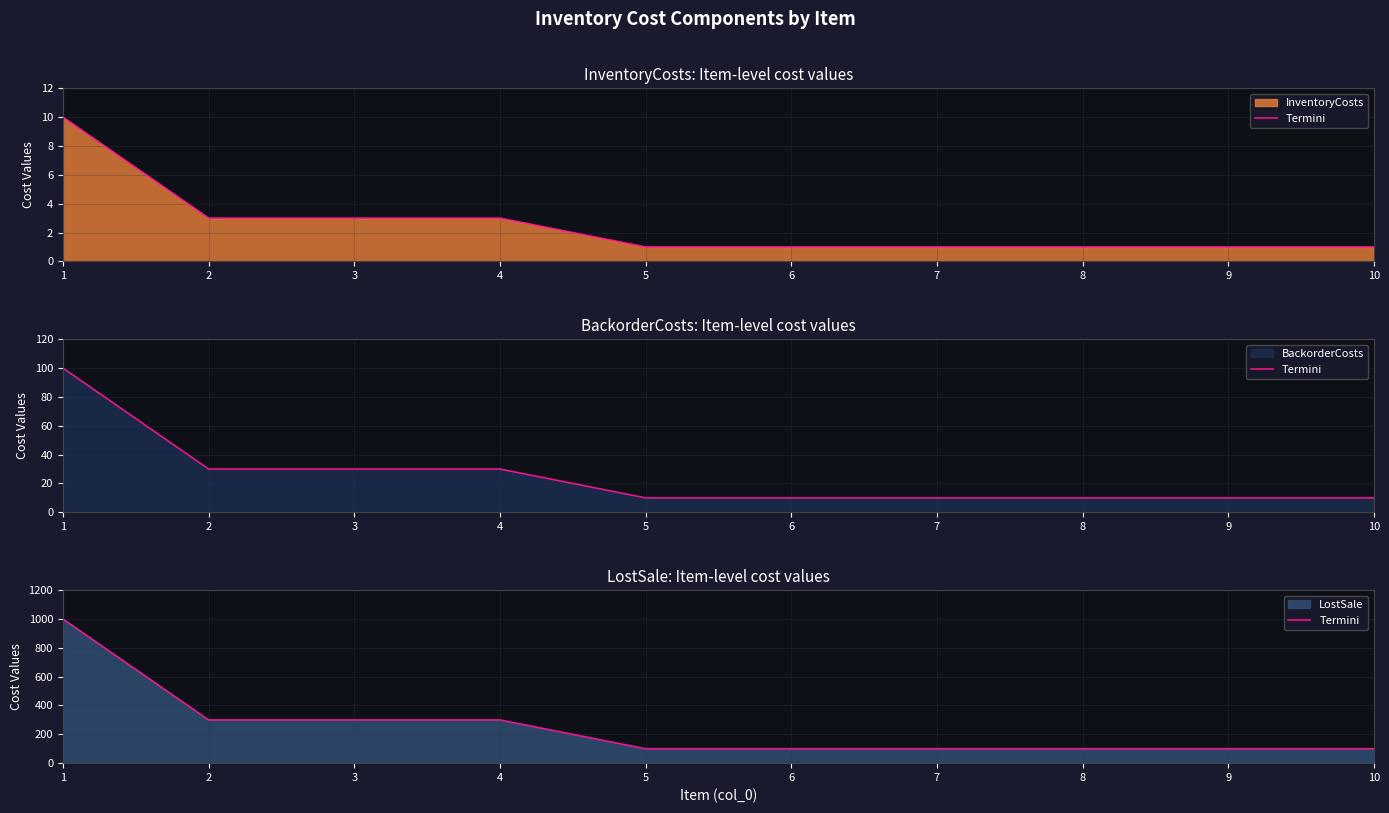

The chart shows a value of 100 at 10. True or false?

True